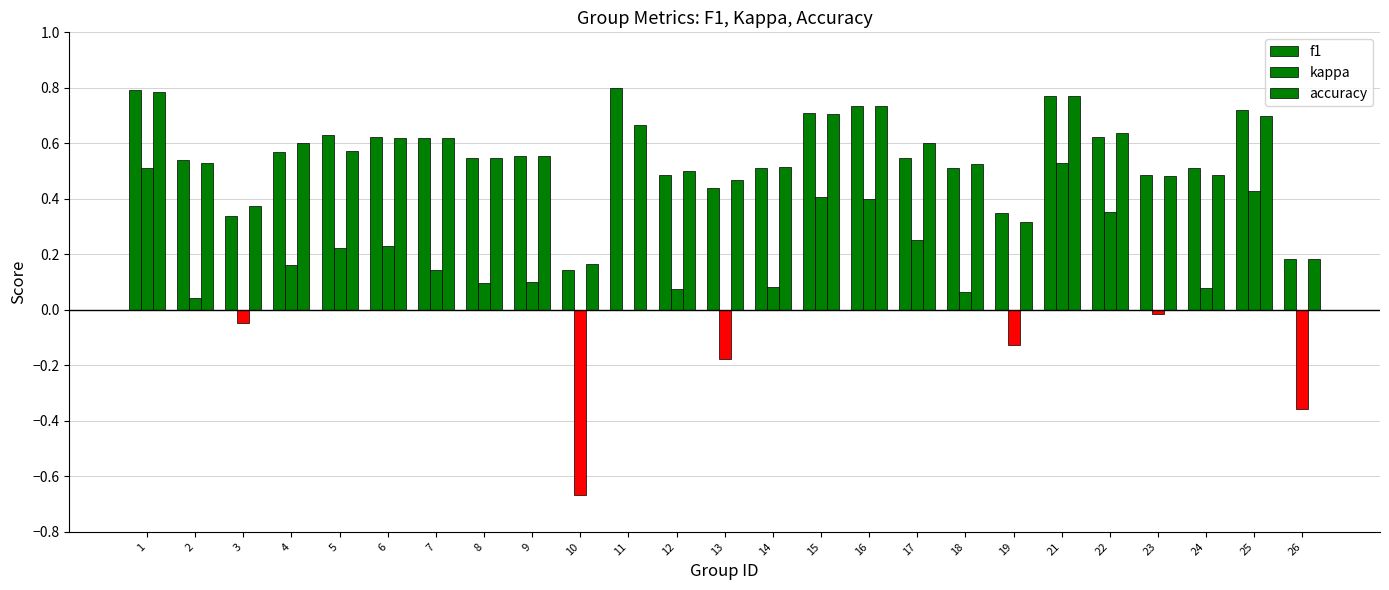

What is the value of the f1 bar at the 23rd from the left?

0.5